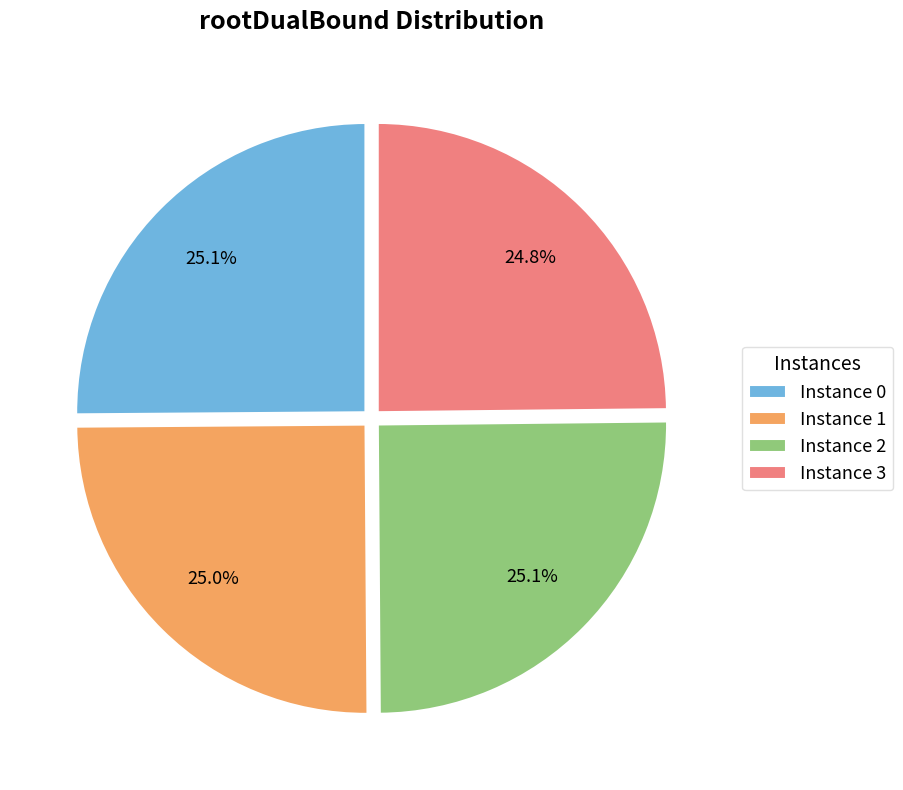

Does any single category account for the majority?

No